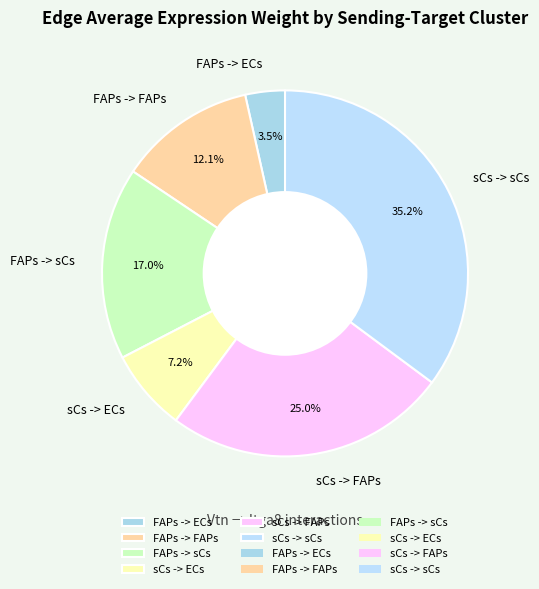

Does FAPs -> FAPs represent more than half of the total?

No